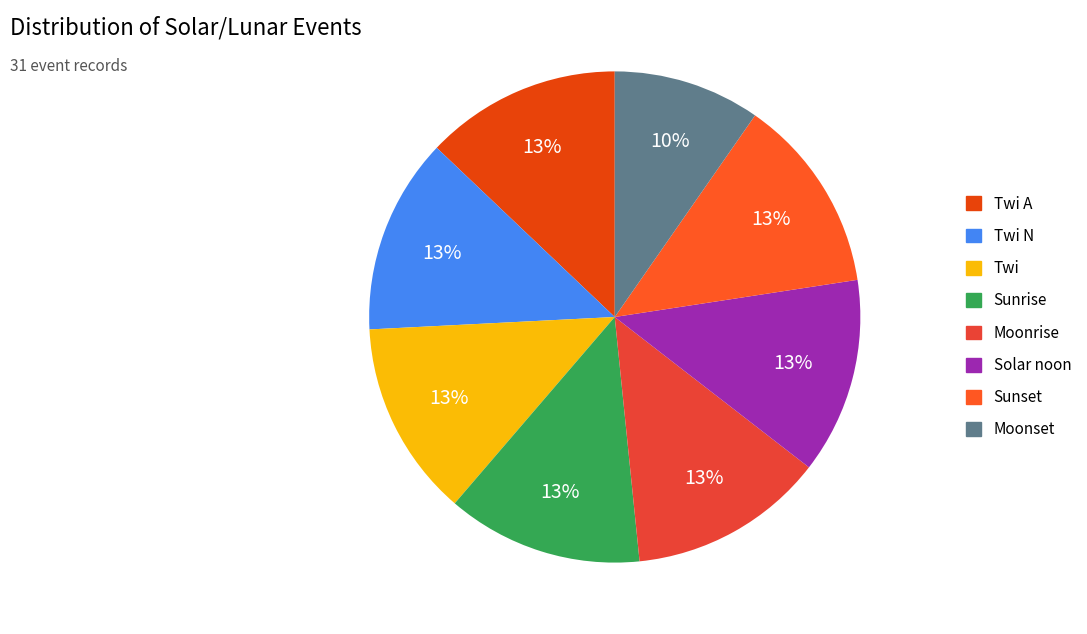

What is the smallest slice in the pie chart?

Moonset